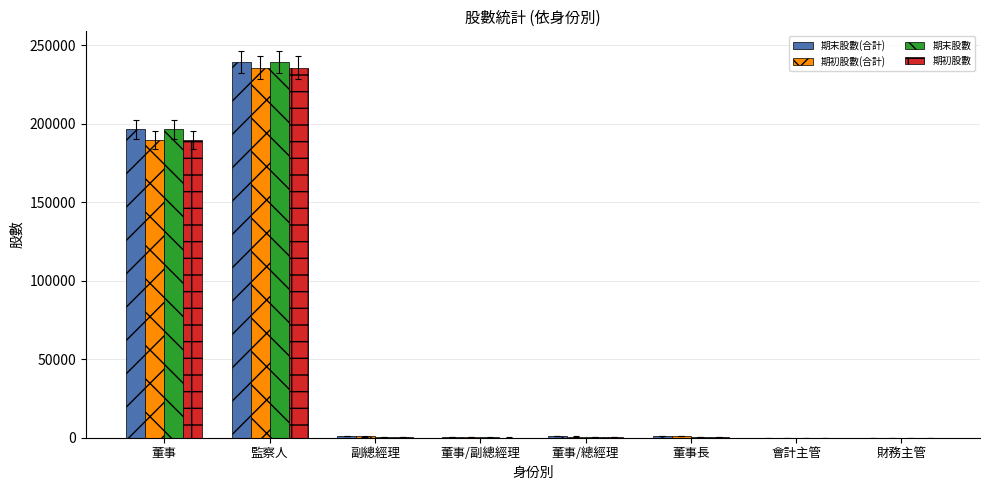

What are all the series names shown in the legend?

期末股數(合計), 期初股數(合計), 期末股數, 期初股數